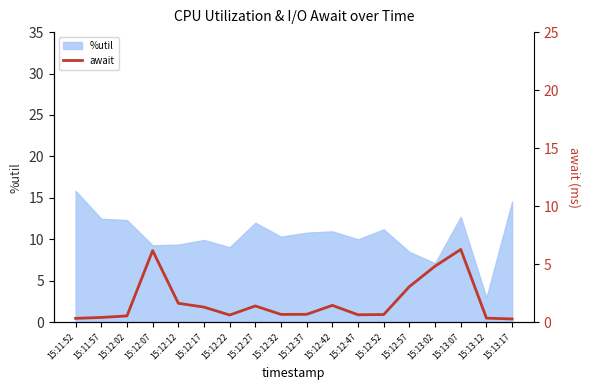

What is the minimum value for %util?

3.0